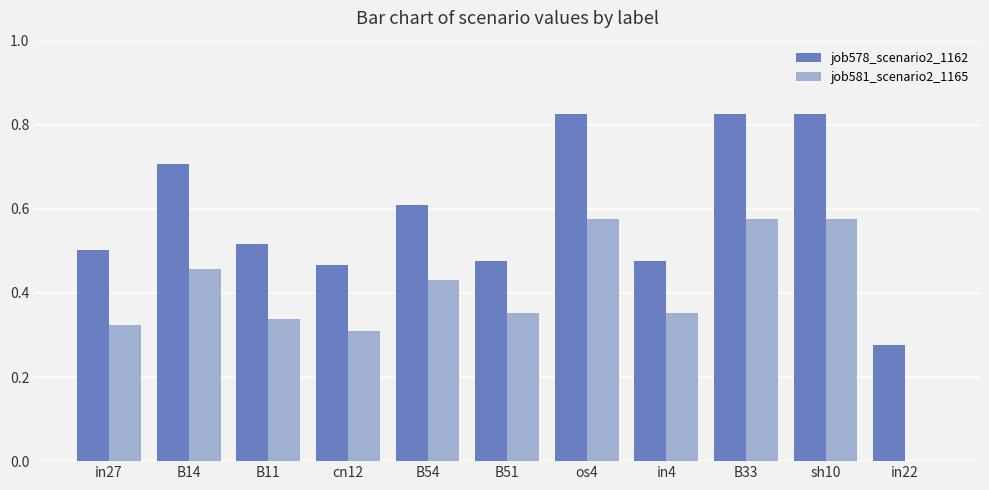

What is the sum of the job578_scenario2_1162 values at B33 and os4?

1.7